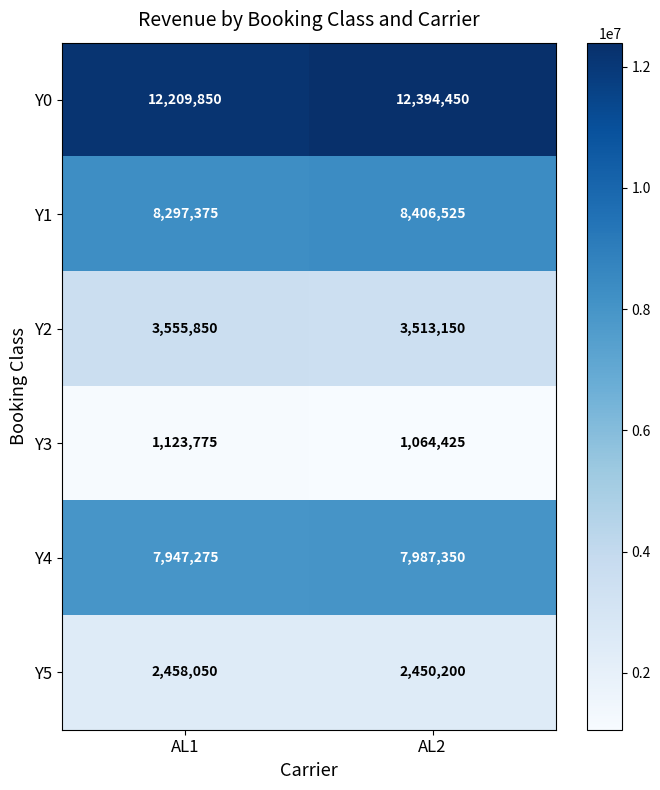

List the series in order of their peak value, highest first.

Y0, Y1, Y4, Y2, Y5, Y3